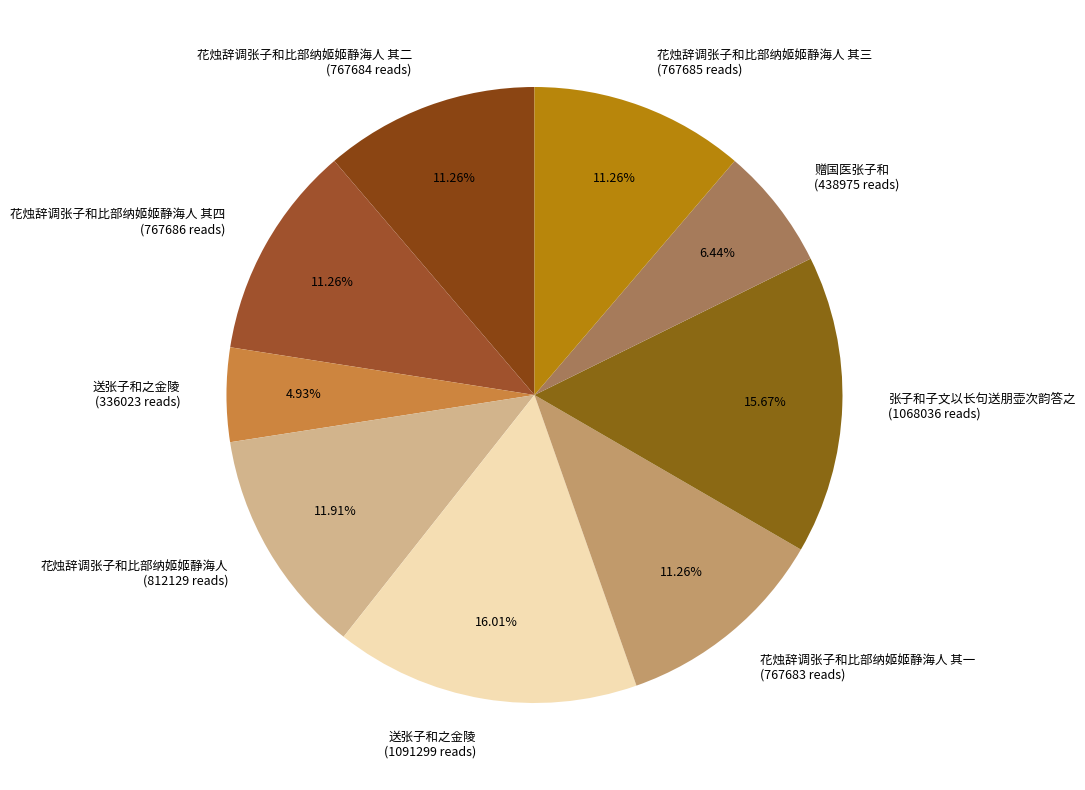

Between 花烛辞调张子和比部纳姬姬静海人 (812129 reads) and 花烛辞调张子和比部纳姬姬静海人 其四 (767686 reads), which is larger?

花烛辞调张子和比部纳姬姬静海人 (812129 reads)